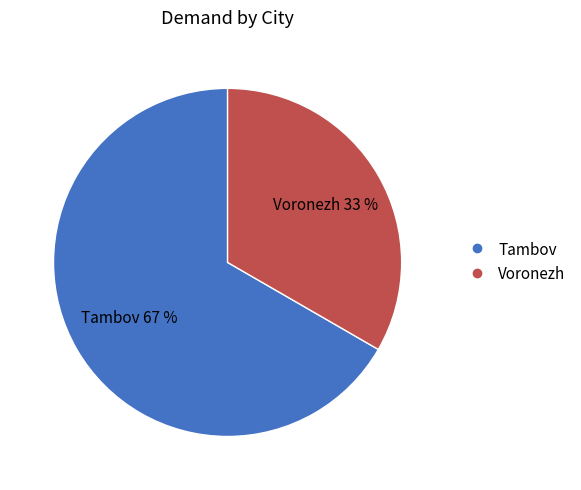

How many segments does this pie chart have?

2